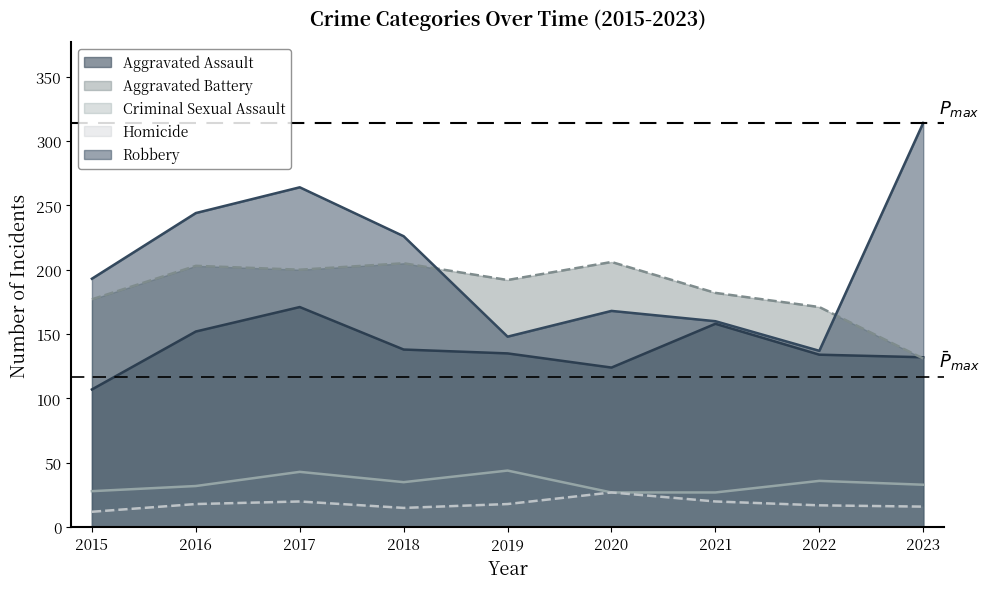

The value of Homicide at 2019 is 27. True or false?

False